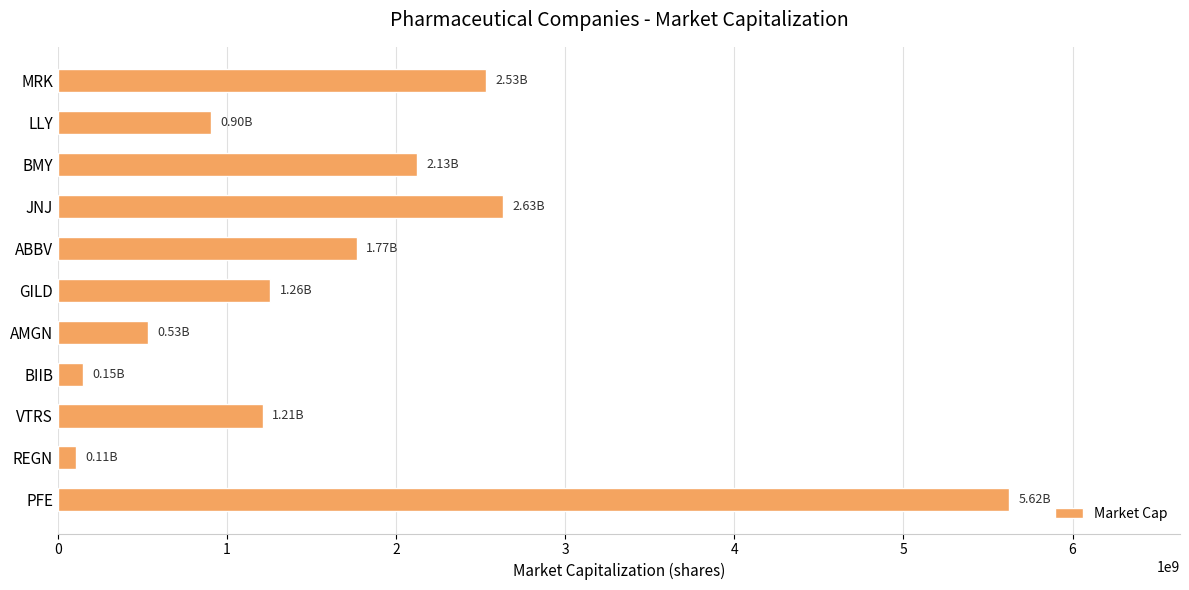

What is the change in value from LLY to PFE?

+4720999345